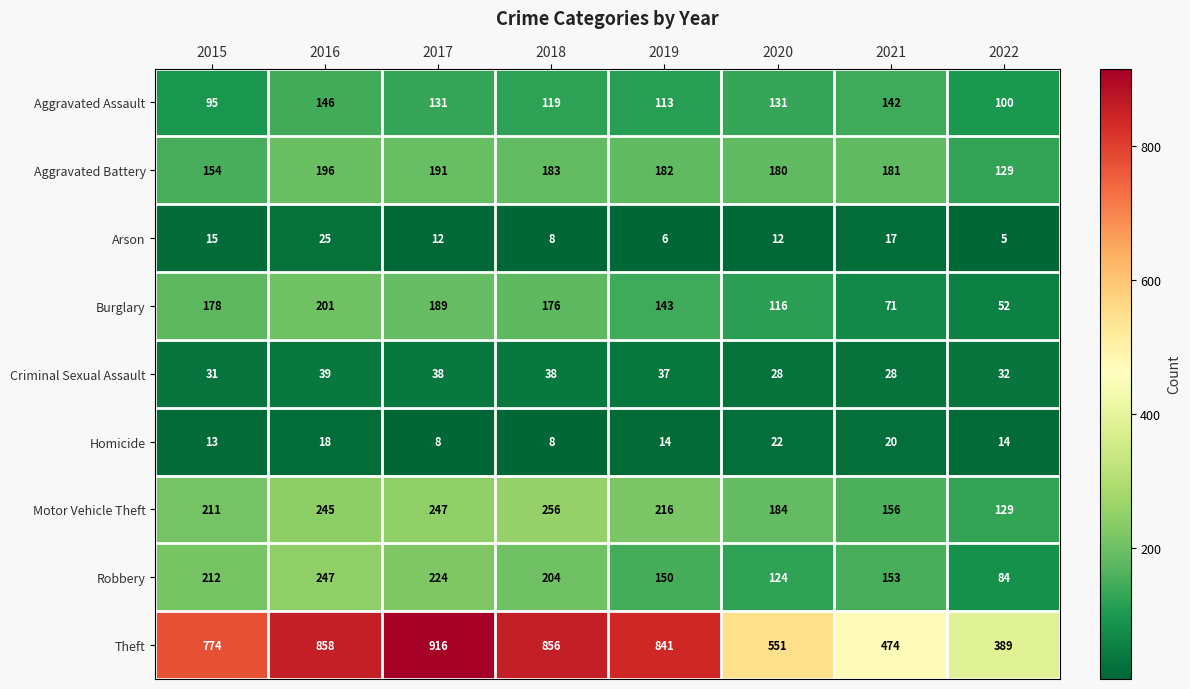

What is the difference between the highest and lowest values at 2015?

761